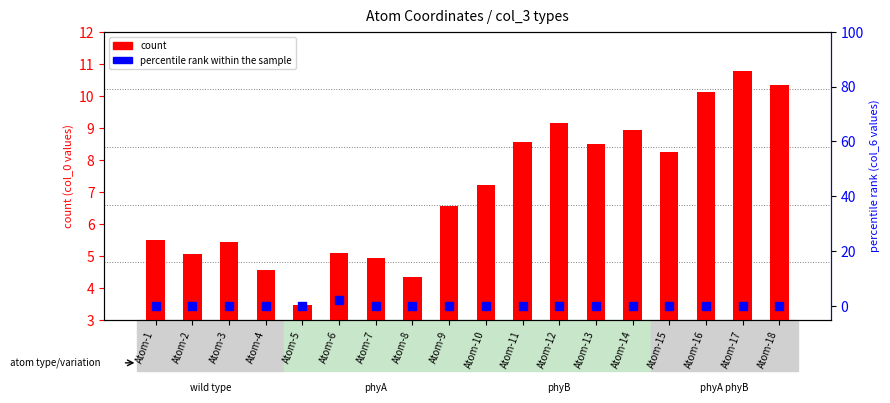

At how many categories does at least one series exceed 6?

10